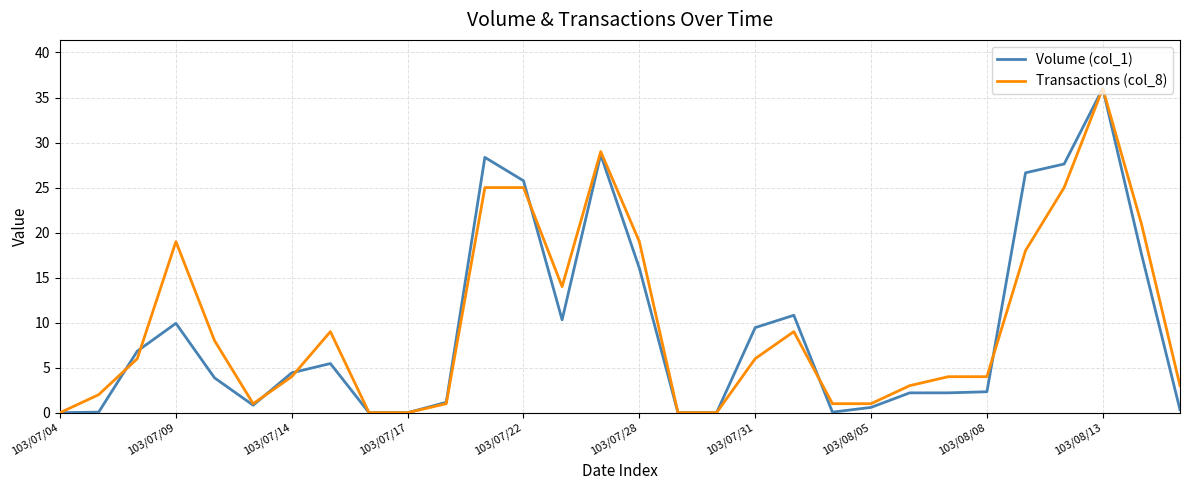

At which category is the sum across all series the highest?

103/08/13